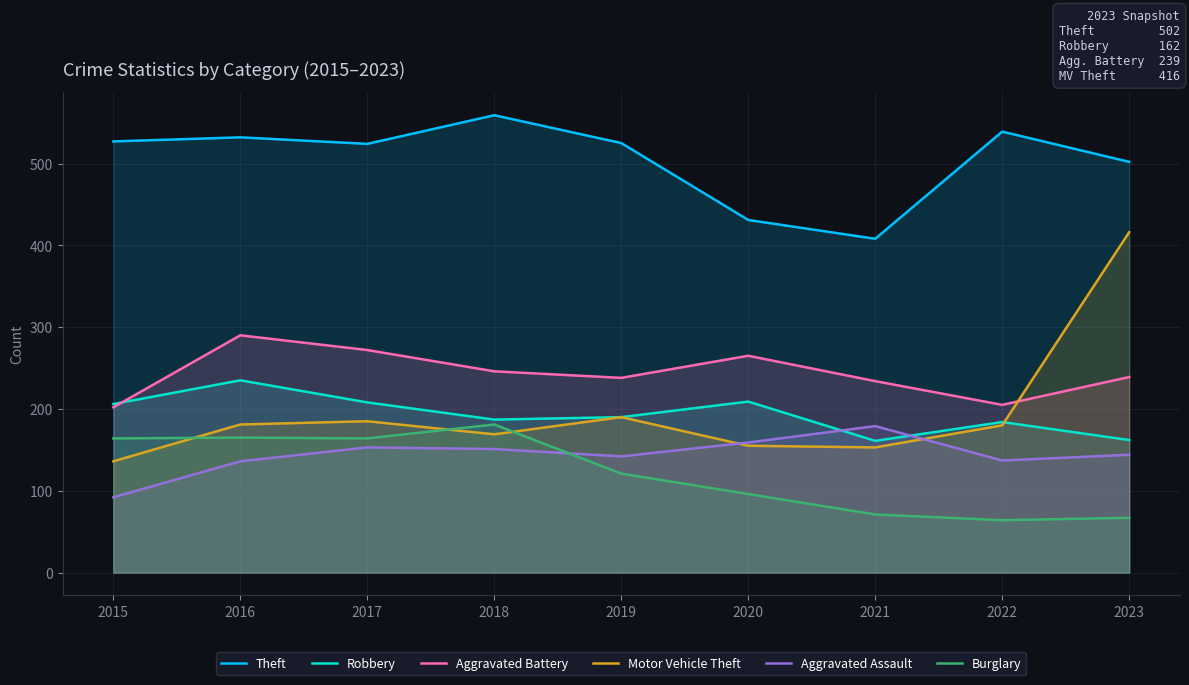

In Aggravated Battery, how many points are lower than both neighbors (excluding endpoints)?

2